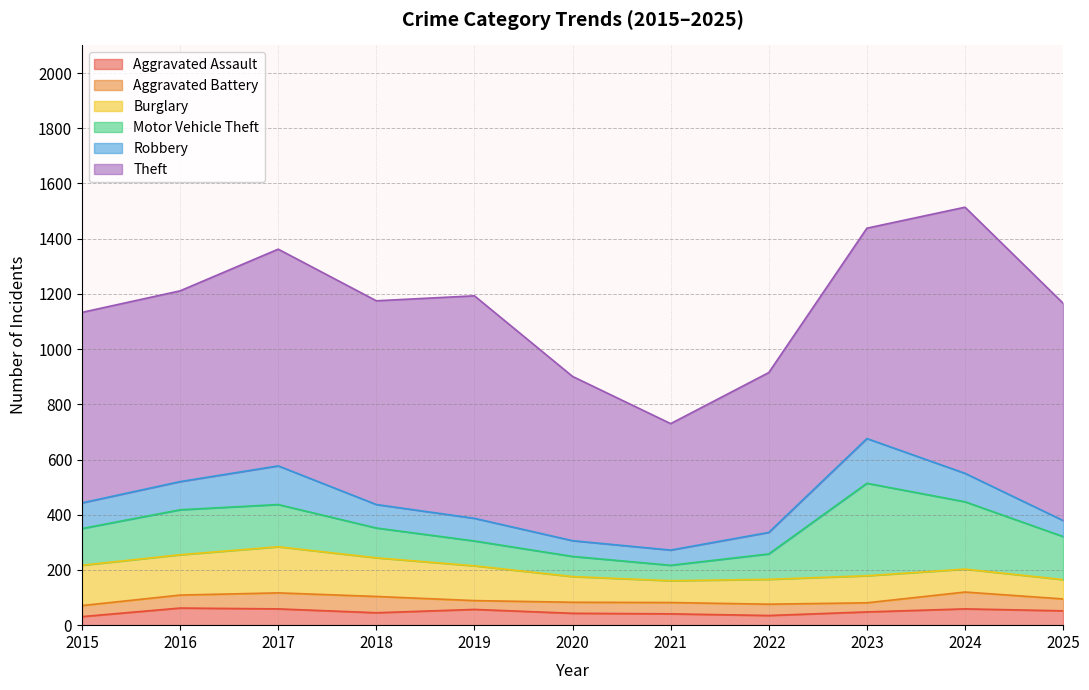

What is the difference between the second highest and second lowest values in the Burglary series?

67